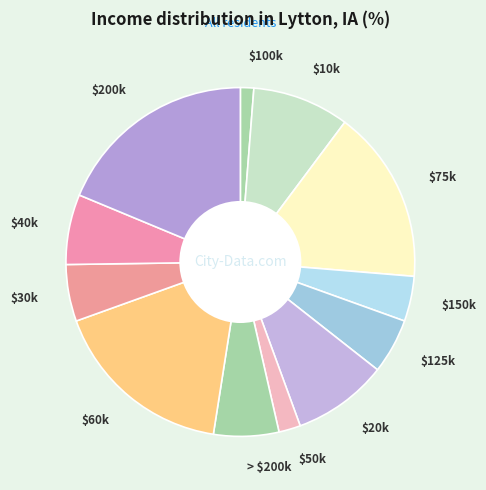

What is the smallest slice in the pie chart?

$100k